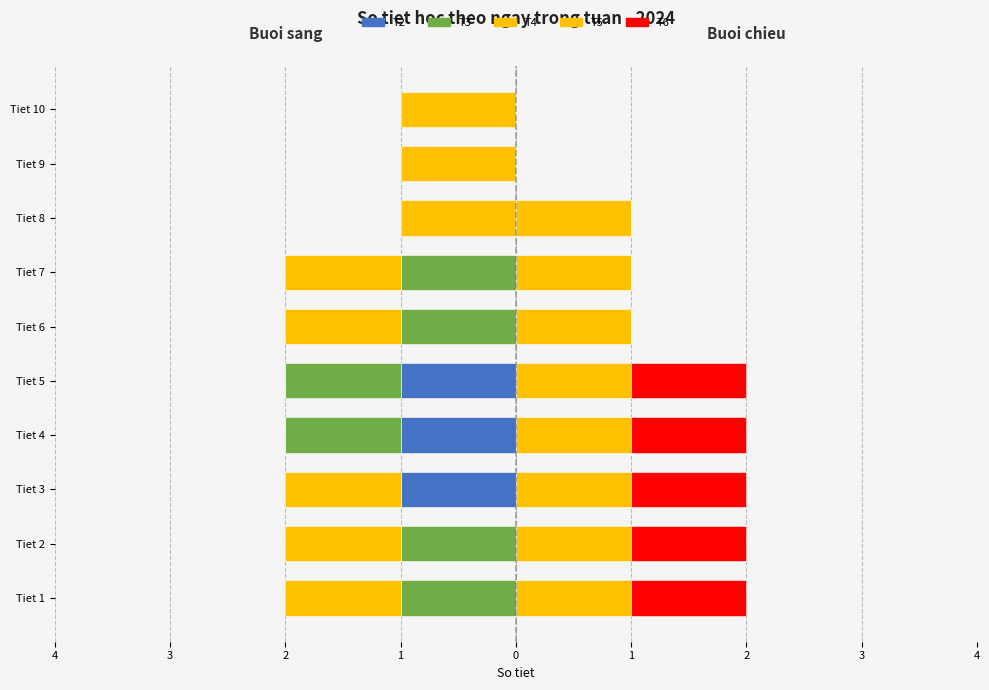

What is the value of the T3 (Maschi) bar at the 2nd from the left?

-1